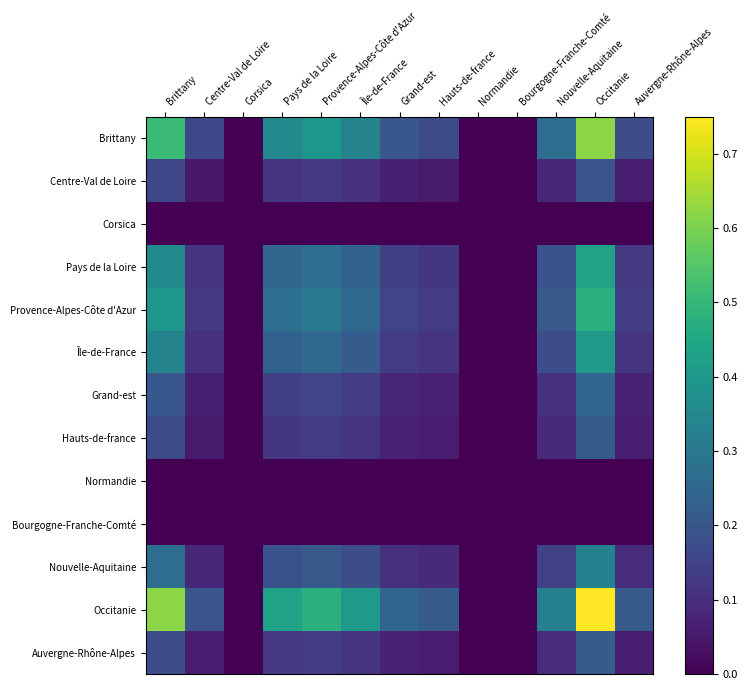

Count the number of data series in this chart.

13